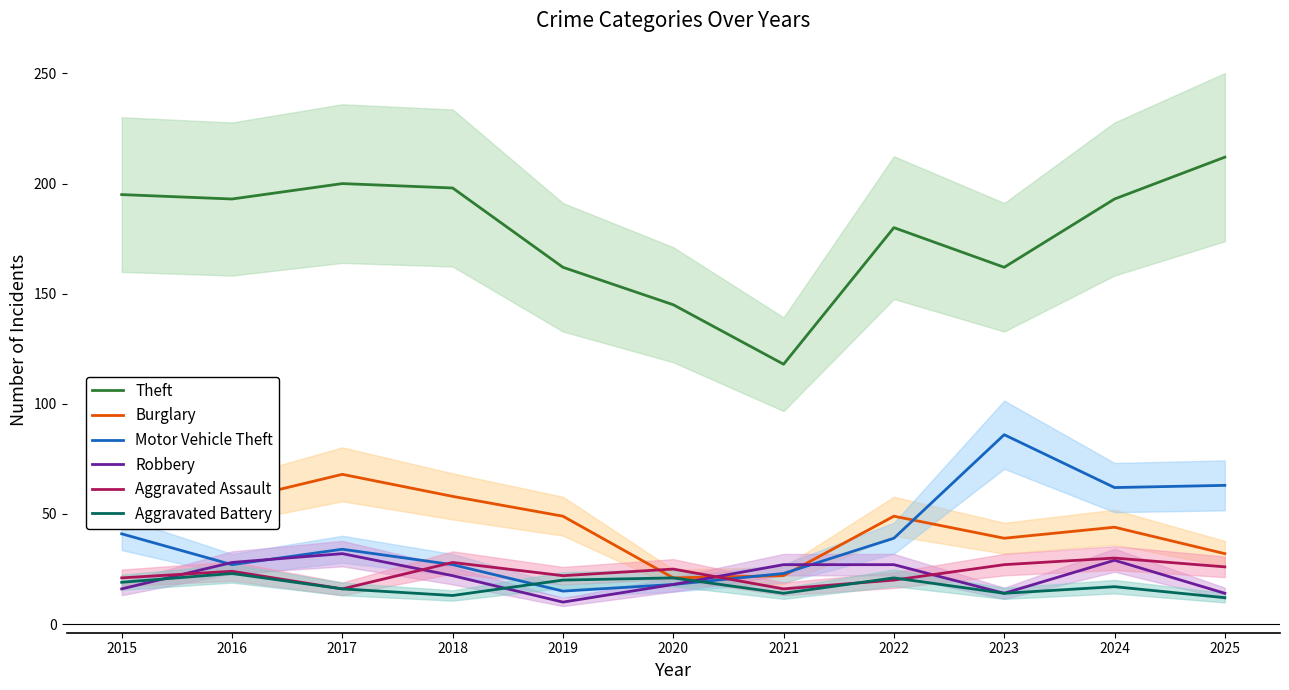

What is the difference between the second highest and second lowest values in the Burglary series?

36